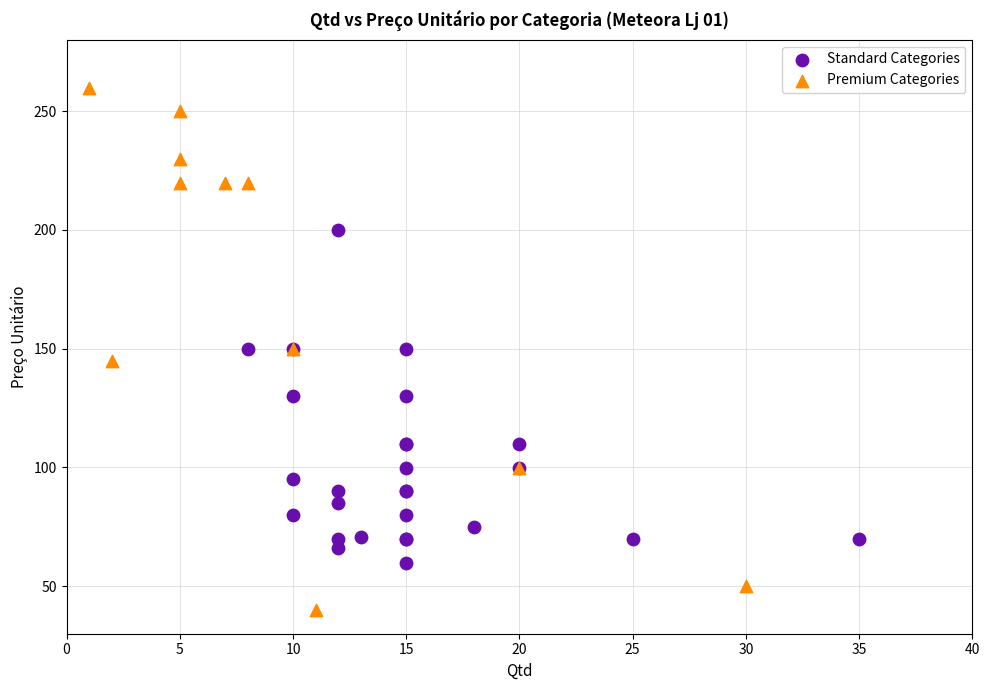

Which series reaches the minimum Y coordinate?

Premium Categories